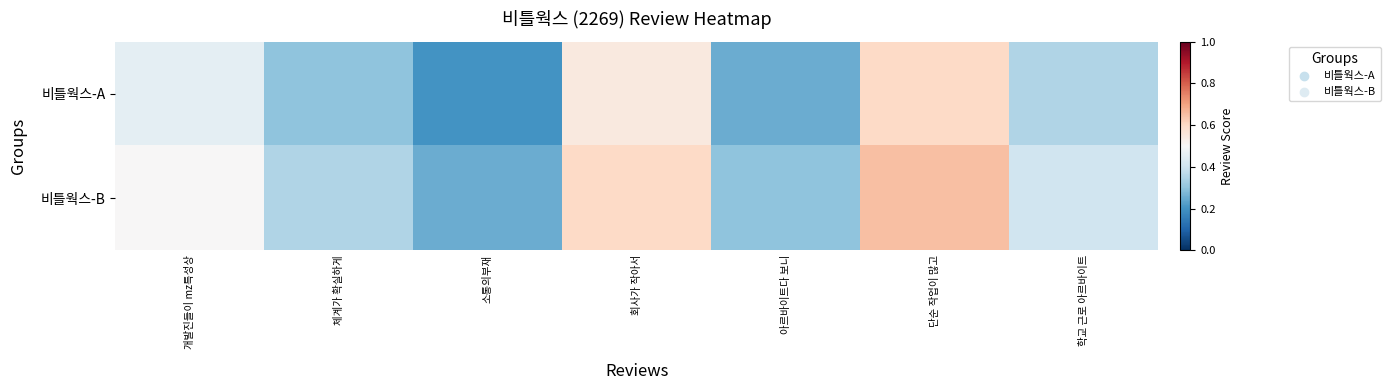

Which category has the highest value across all series?

단순 작업이 많고